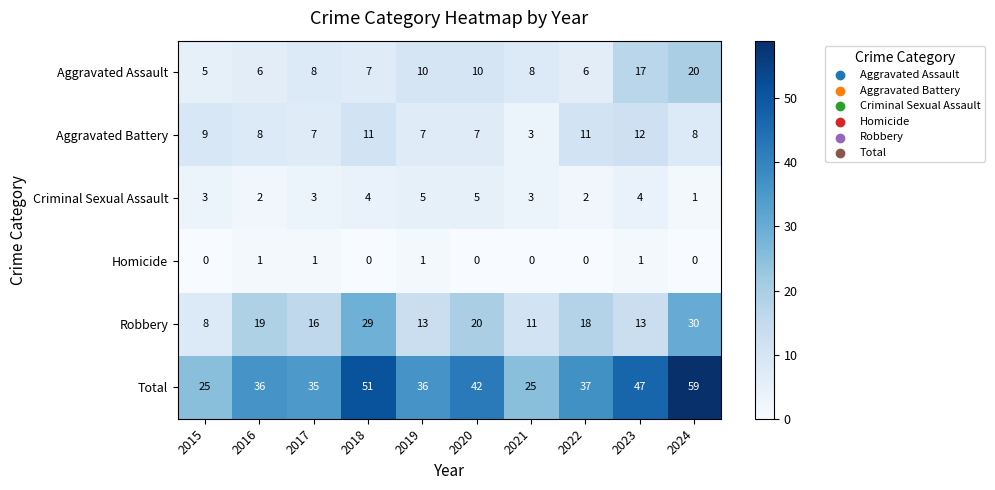

What is the difference between the maximum and second lowest values in the Aggravated Assault series?

14